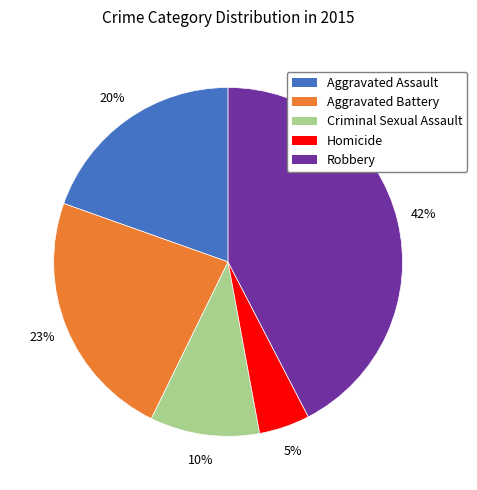

To the nearest percent, what portion does Robbery represent?

42%